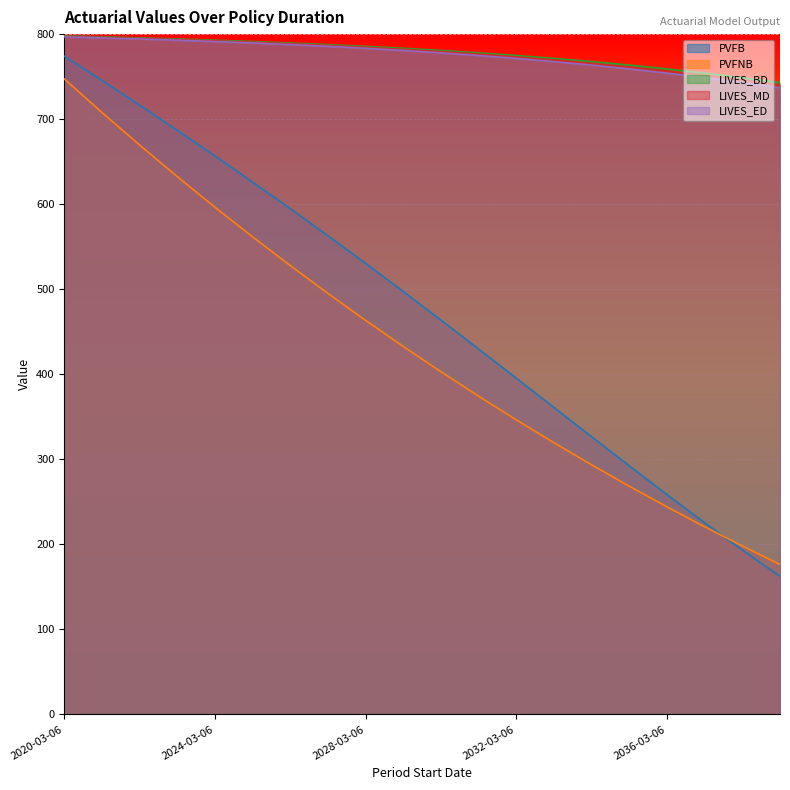

How many distinct data groups are displayed?

5